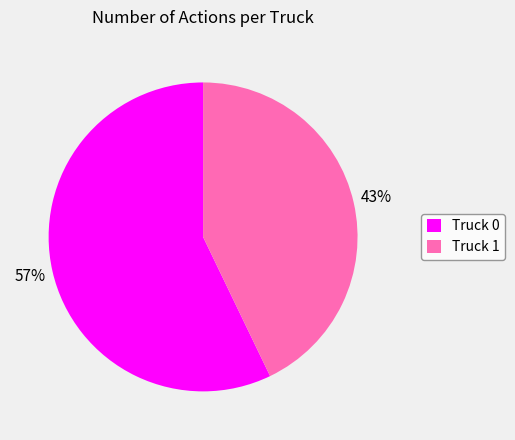

To the nearest percent, what percentage of the pie is Truck 0?

57%